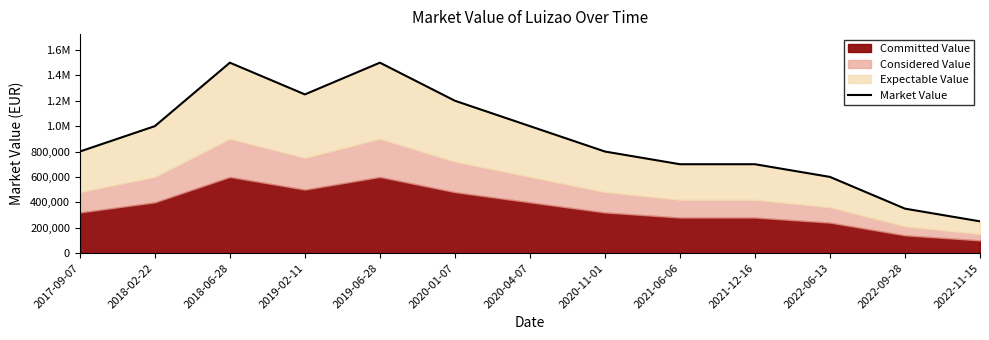

True or false: the data shows 800000 at 2017-09-07.

True